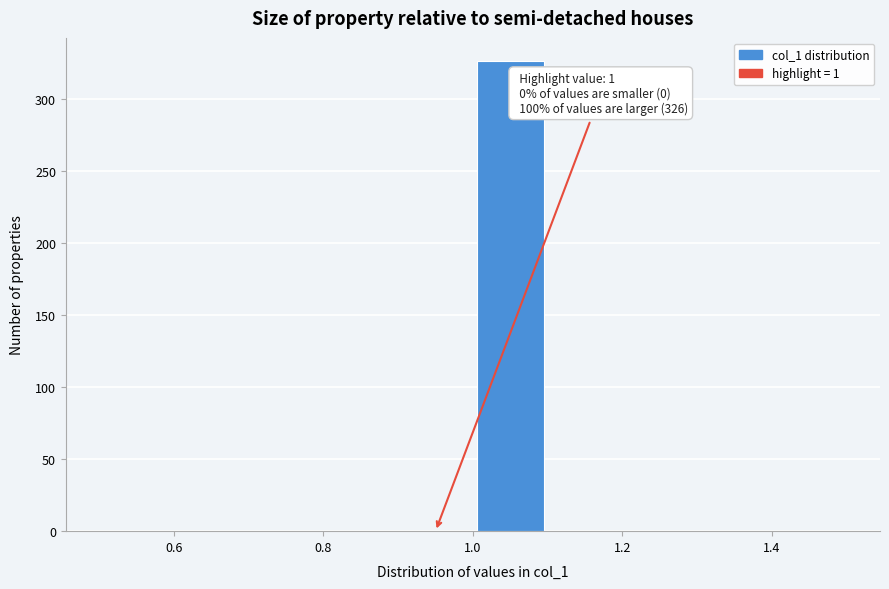

Over which range of the x-axis is the bar tallest?

1.0 to 1.1